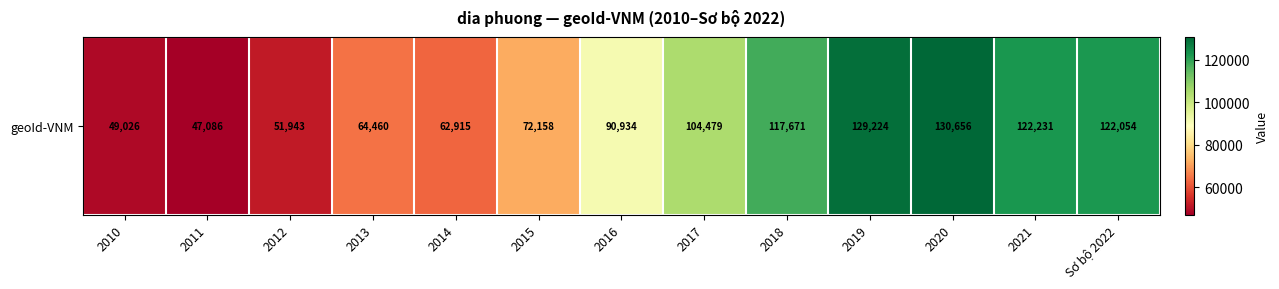

List the labels in order of value, smallest first.

2011, 2010, 2012, 2014, 2013, 2015, 2016, 2017, 2018, Sơ bộ 2022, 2021, 2019, 2020